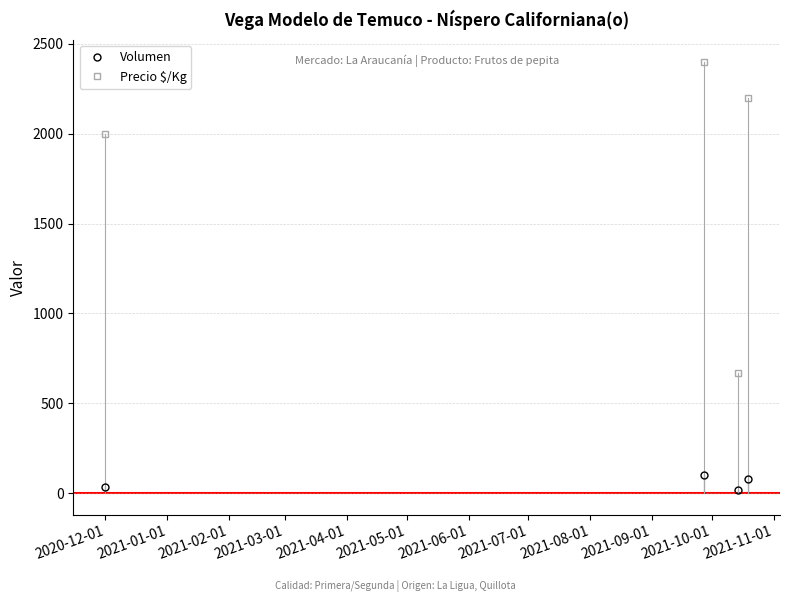

Rank the series by their maximum value, from lowest to highest.

Volumen, Precio $/Kg